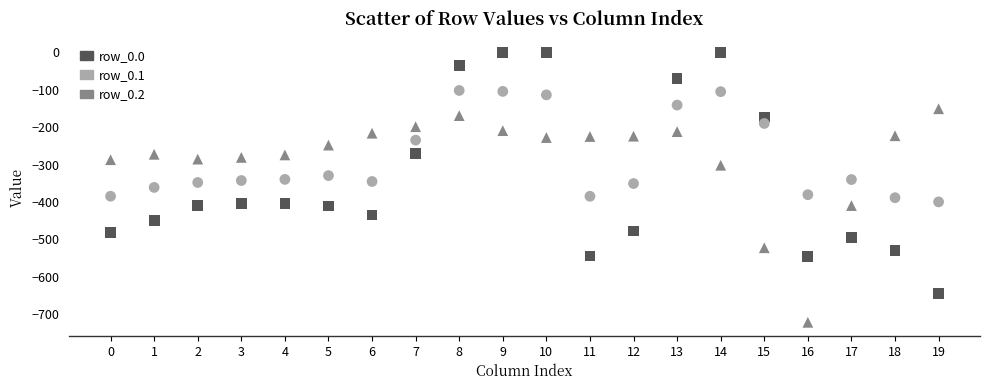

Which series contains the highest Y value?

row_0.0